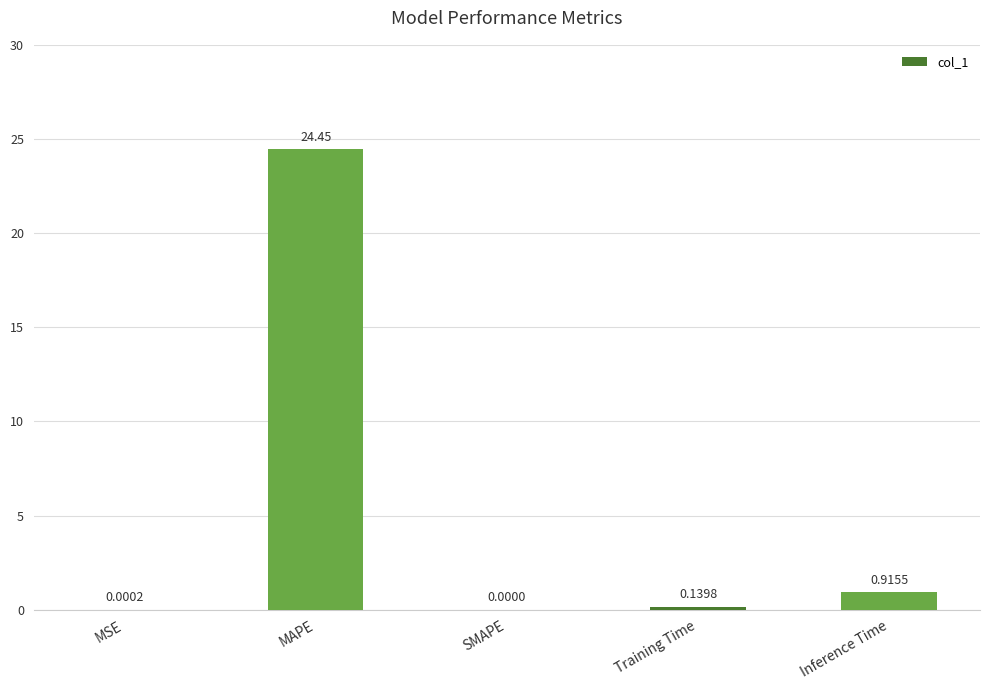

Which category has the highest value across all series?

MAPE